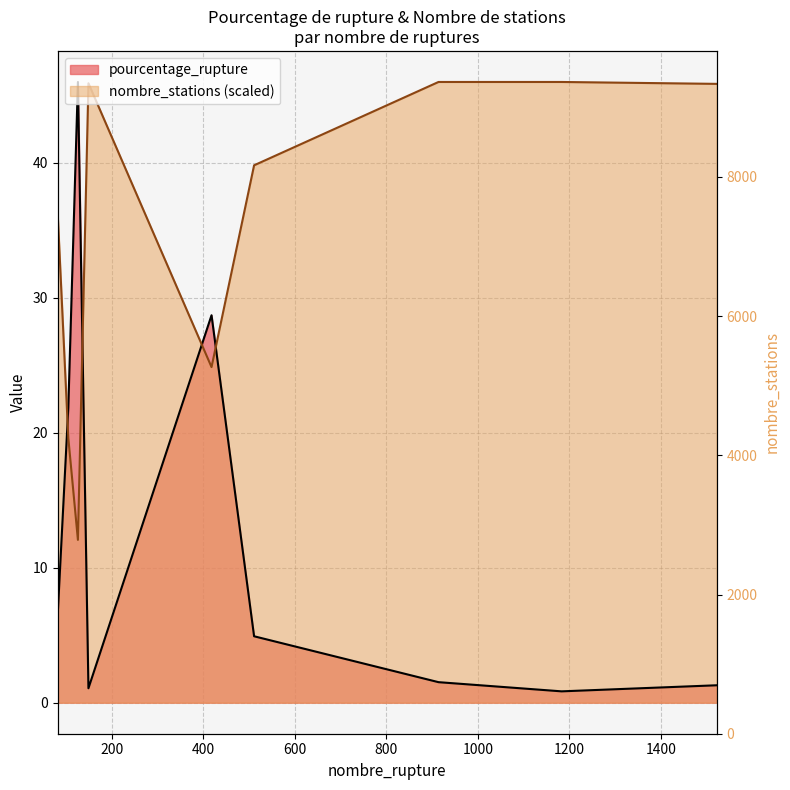

What is the greatest value displayed?

46.0